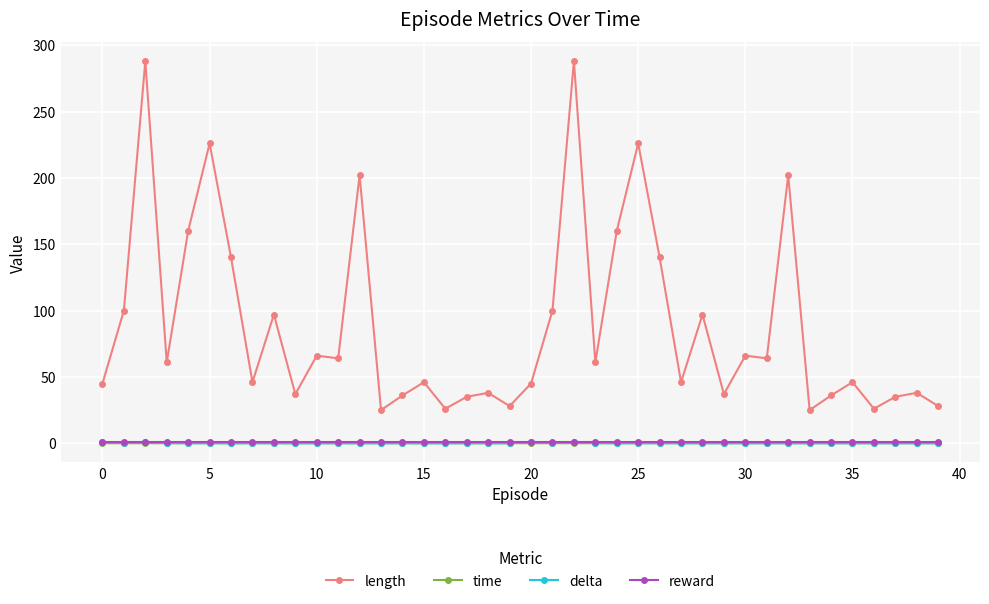

What is the maximum value for length?

288.0